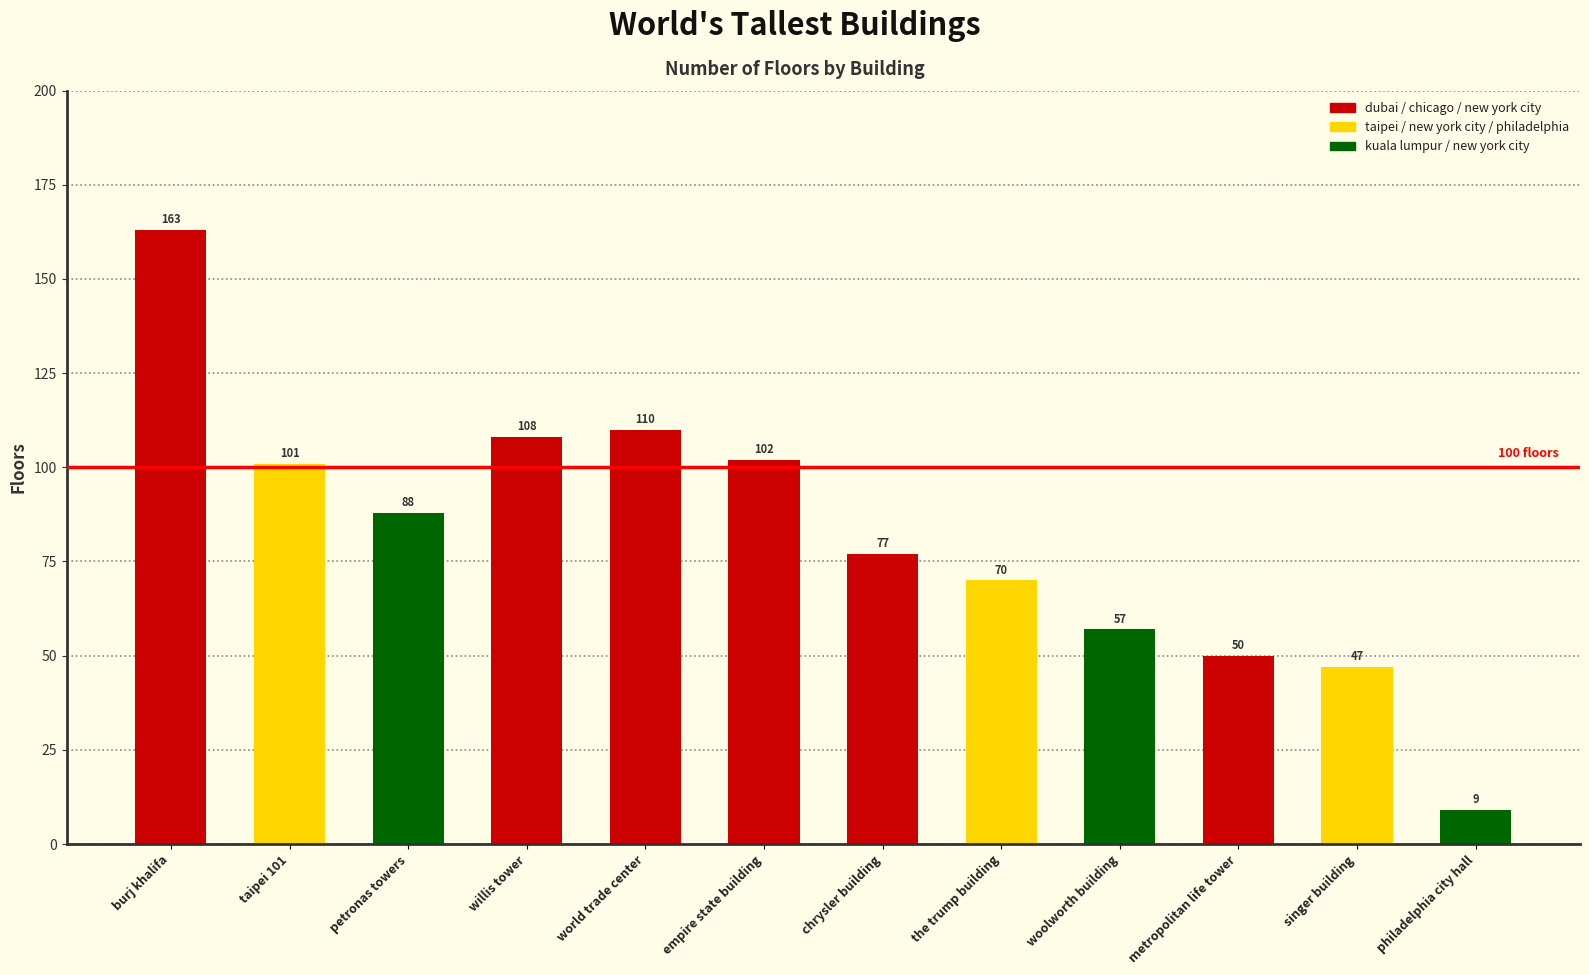

What is the average value?

82